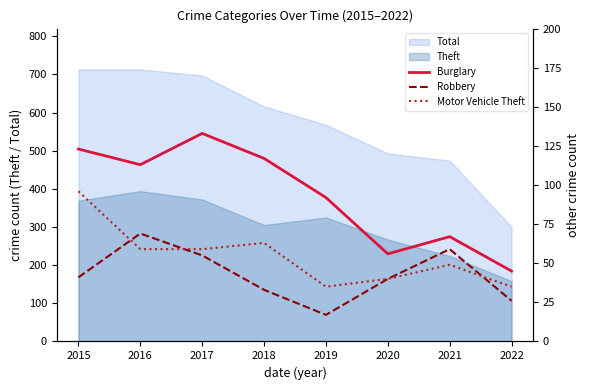

In Robbery, how many points are higher than both neighbors (excluding endpoints)?

2